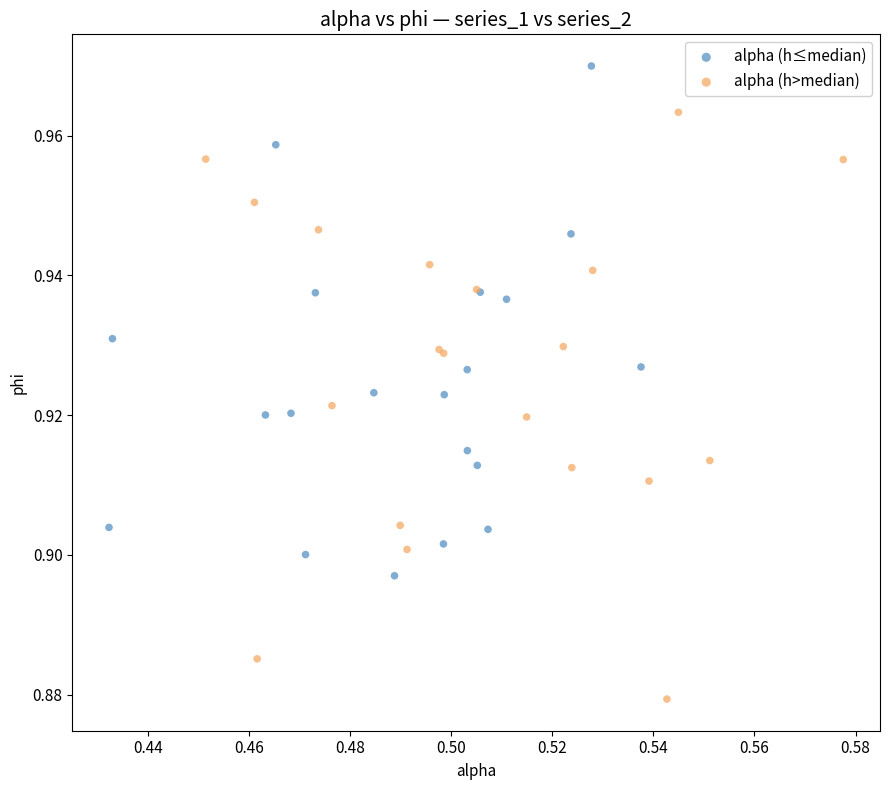

Which series reaches the minimum Y coordinate?

alpha (h>median)